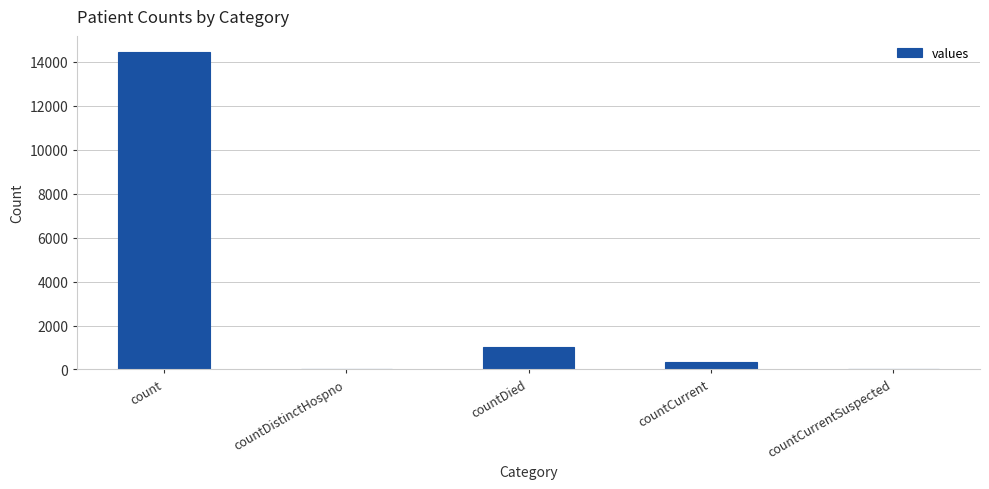

The value at count is 25639. True or false?

False